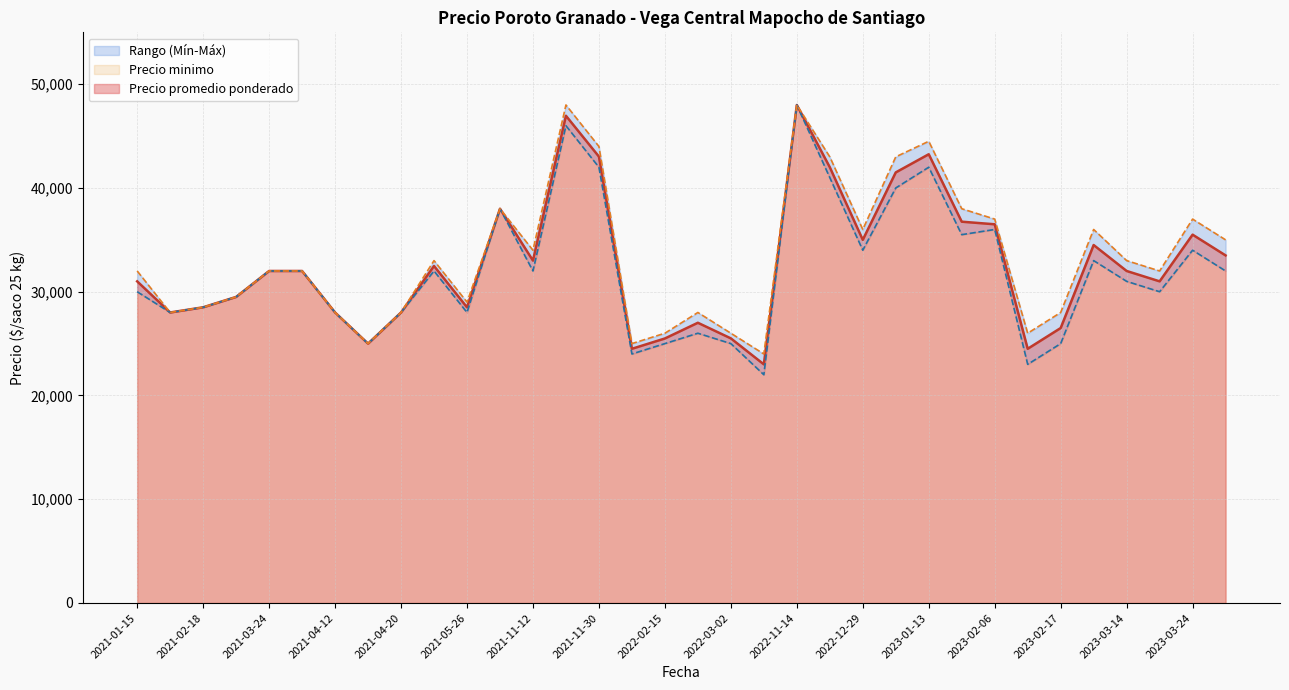

What is the approximate value of Precio promedio ponderado at 2021-04-12?

28000